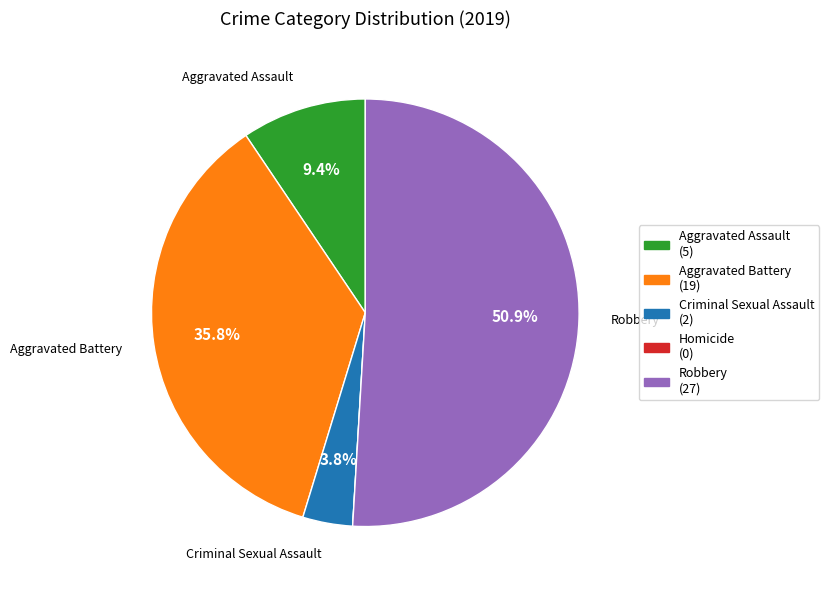

How much of the chart is everything except Criminal Sexual Assault?

96.2%